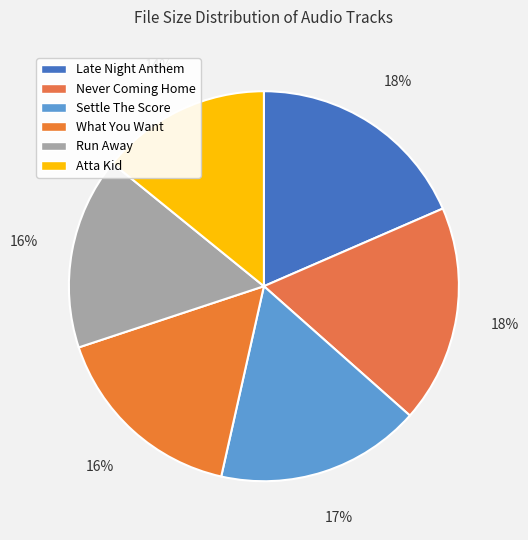

How many segments does this pie chart have?

6